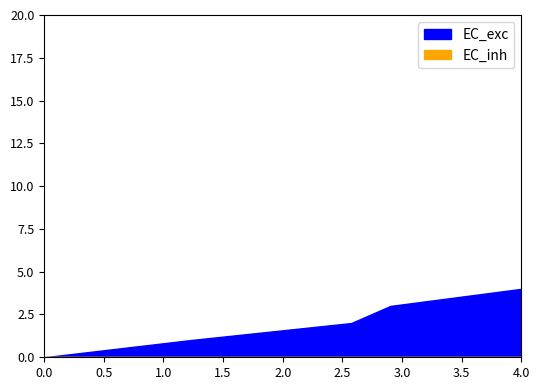

What is the sum of all EC_exc values?

10